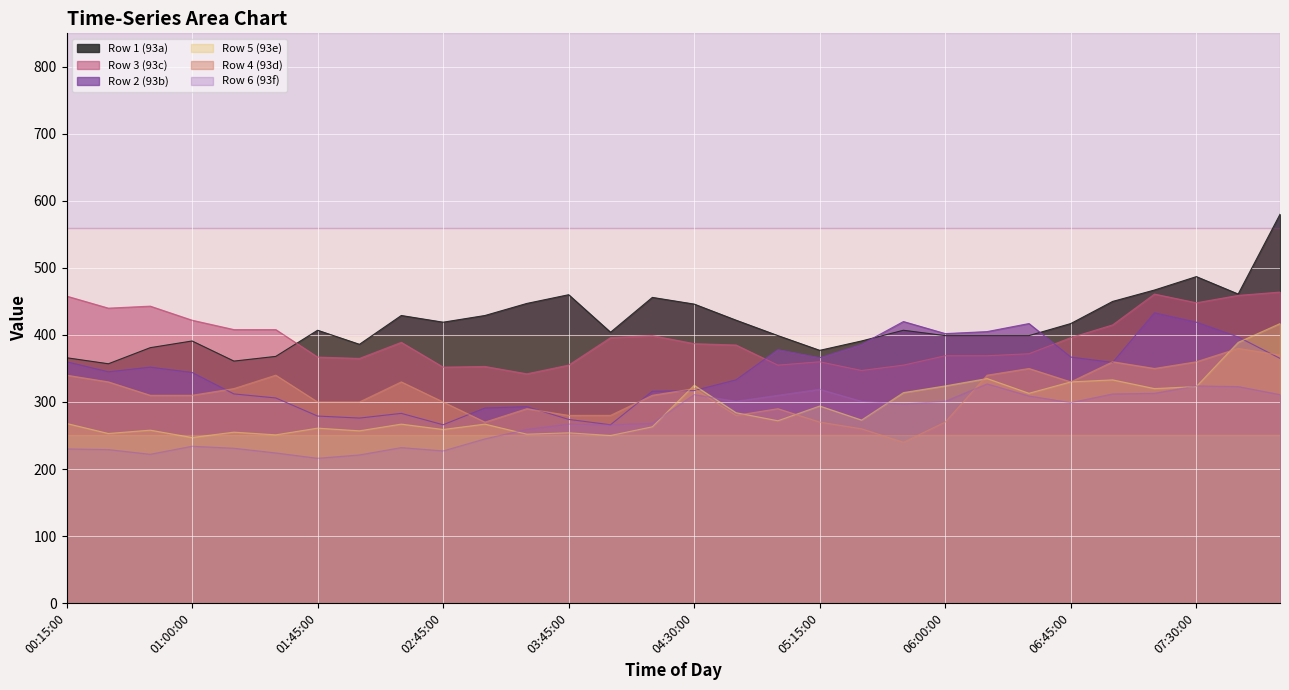

Count the number of categories in the chart.

30